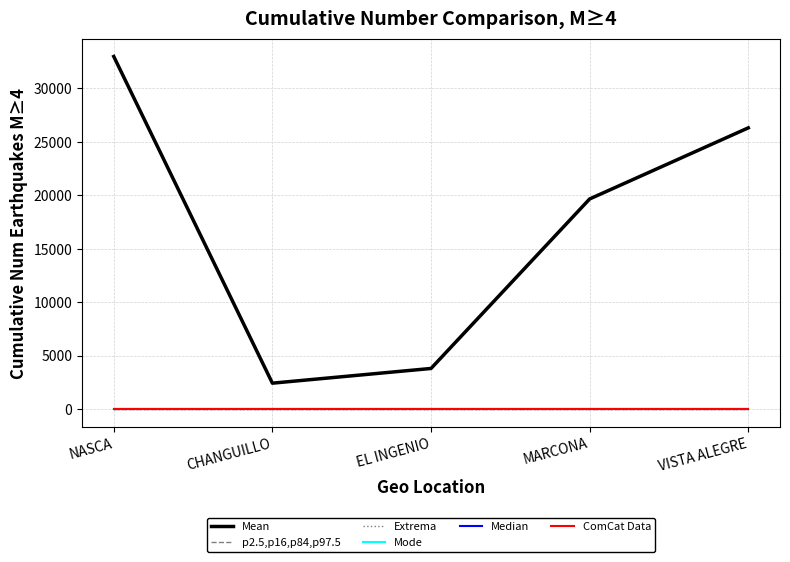

Rank the categories by Mean value from highest to lowest.

NASCA, VISTA ALEGRE, MARCONA, EL INGENIO, CHANGUILLO